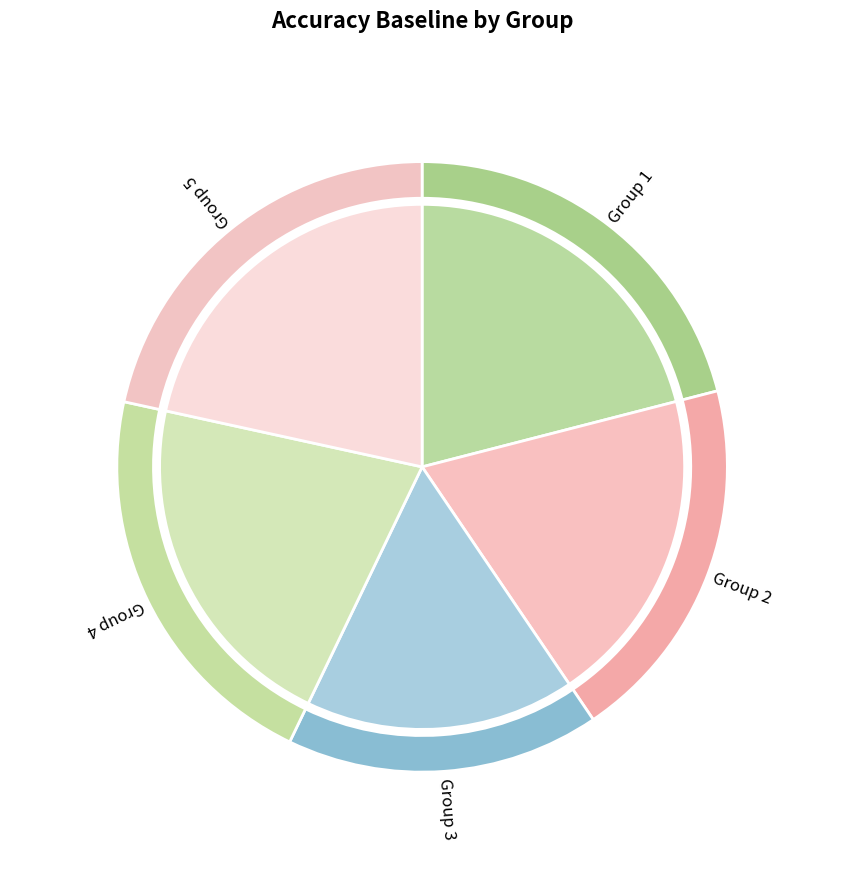

Which category has the biggest portion of the pie?

5